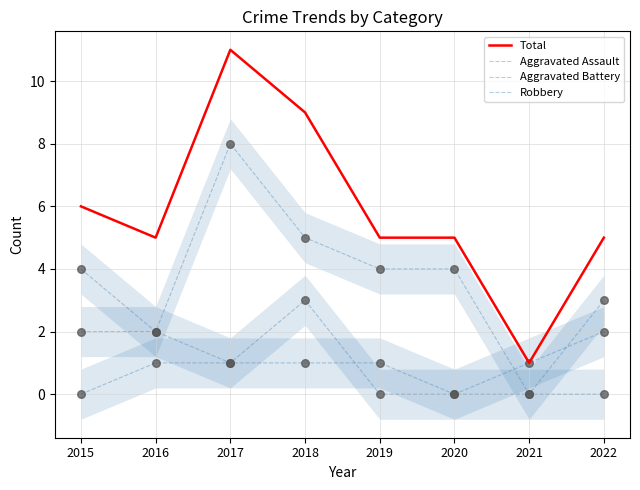

Which series has the largest total across all categories?

Total